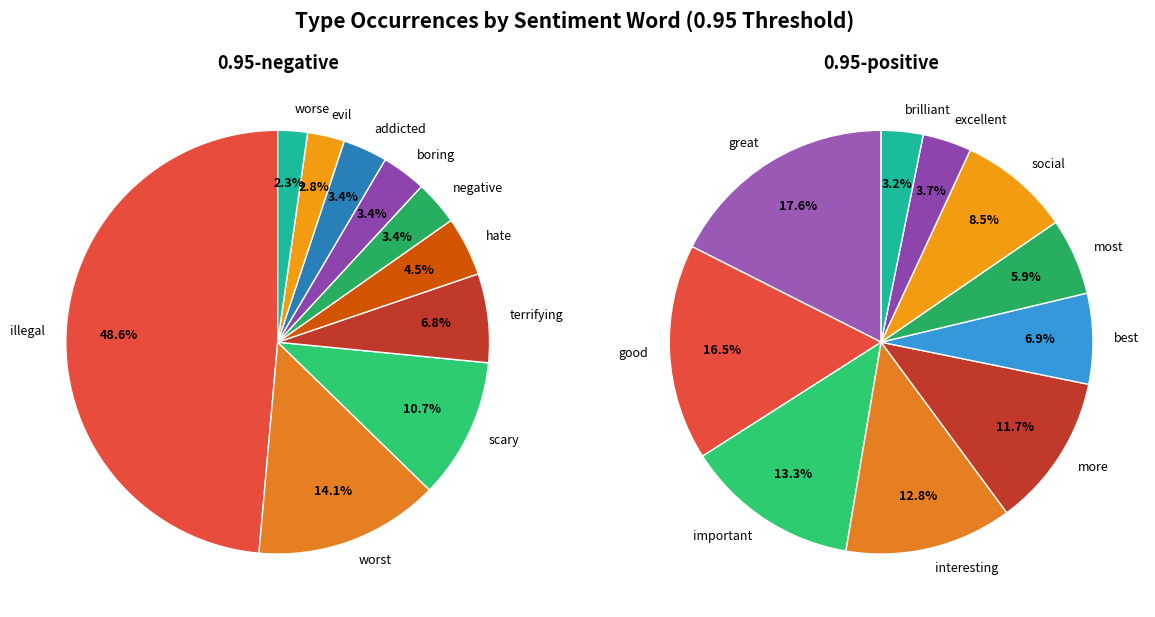

Does 1 represent more than half of the total?

No